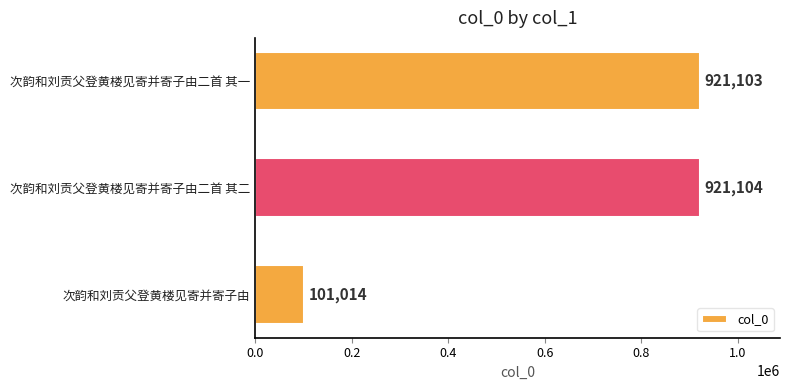

The chart shows a value of 101014 at 次韵和刘贡父登黄楼见寄并寄子由. True or false?

True